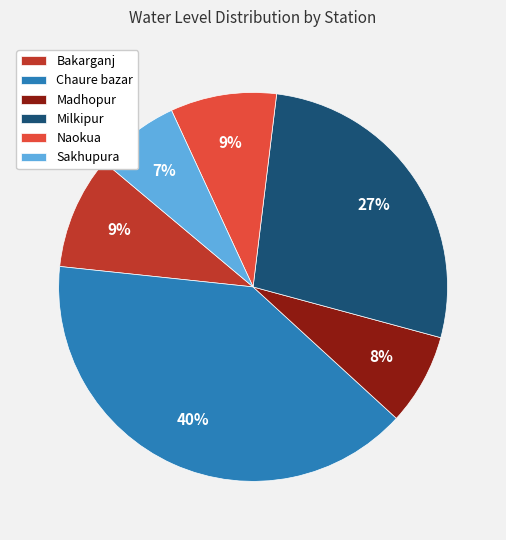

Between Bakarganj and Milkipur, which is larger?

Milkipur